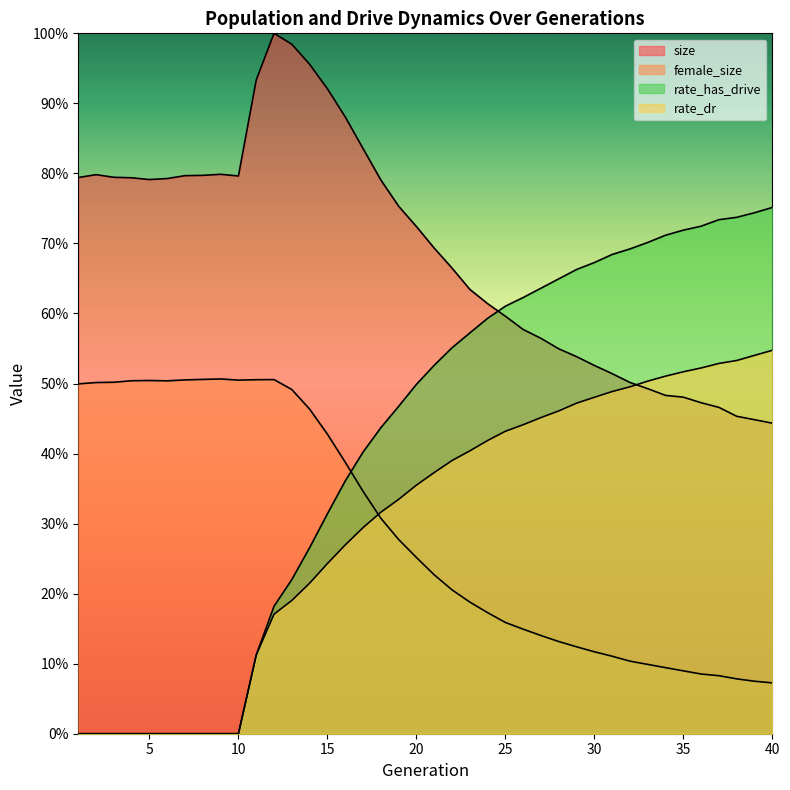

What is the spread (max minus min) of values at 11?

0.8